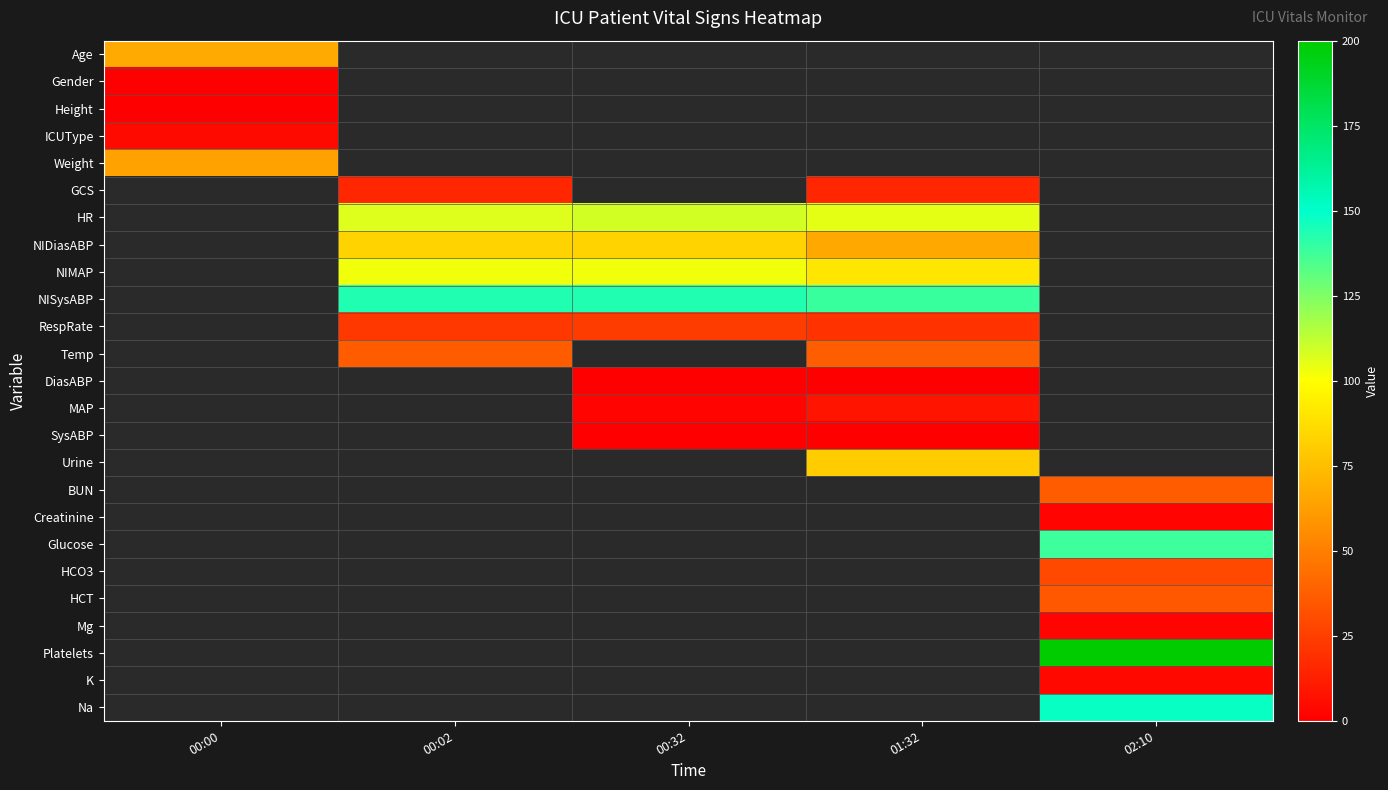

Between 00:00 and 01:32, which is larger?

01:32